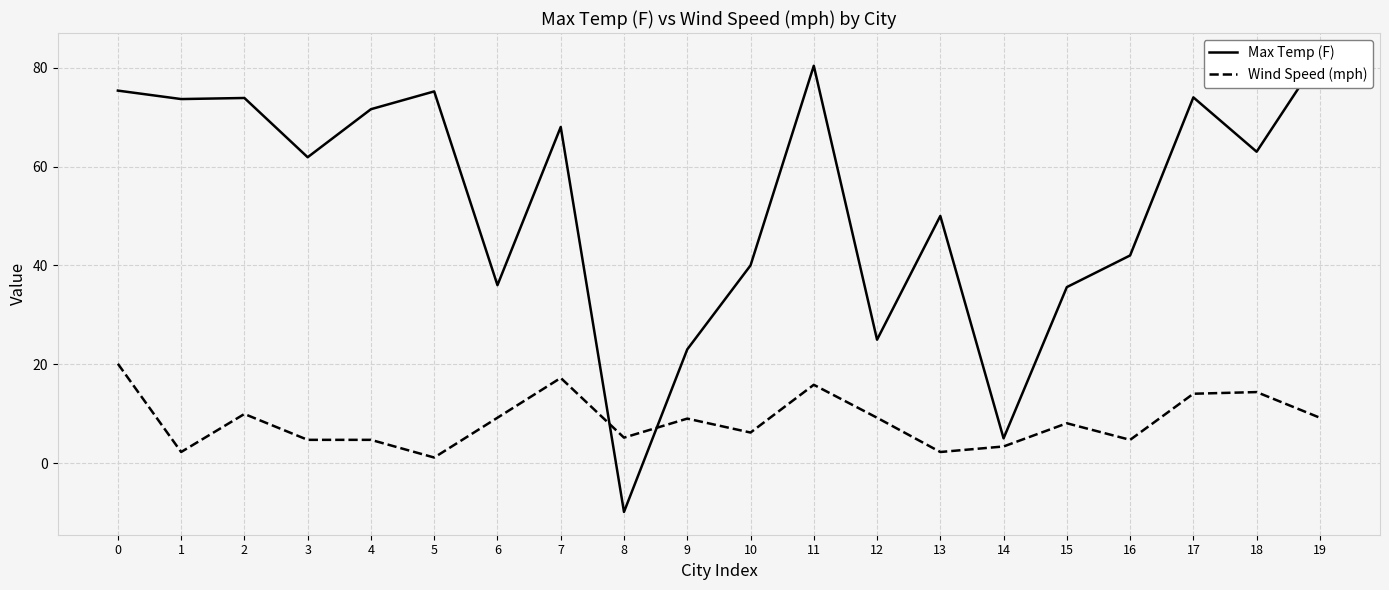

Rank the categories by Wind Speed (mph) value from lowest to highest.

5, 1, 13, 14, 3, 4, 16, 8, 10, 15, 9, 6, 12, 19, 2, 17, 18, 11, 7, 0